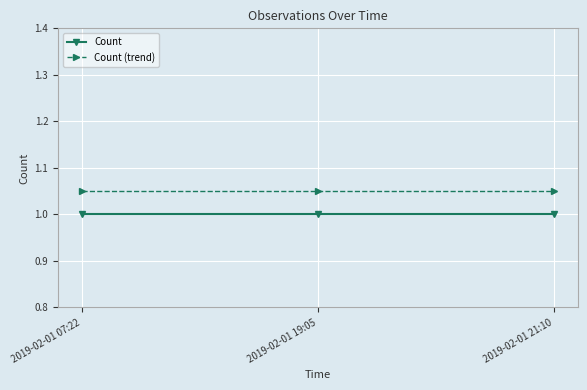

What is the average value of the Count series?

1.0